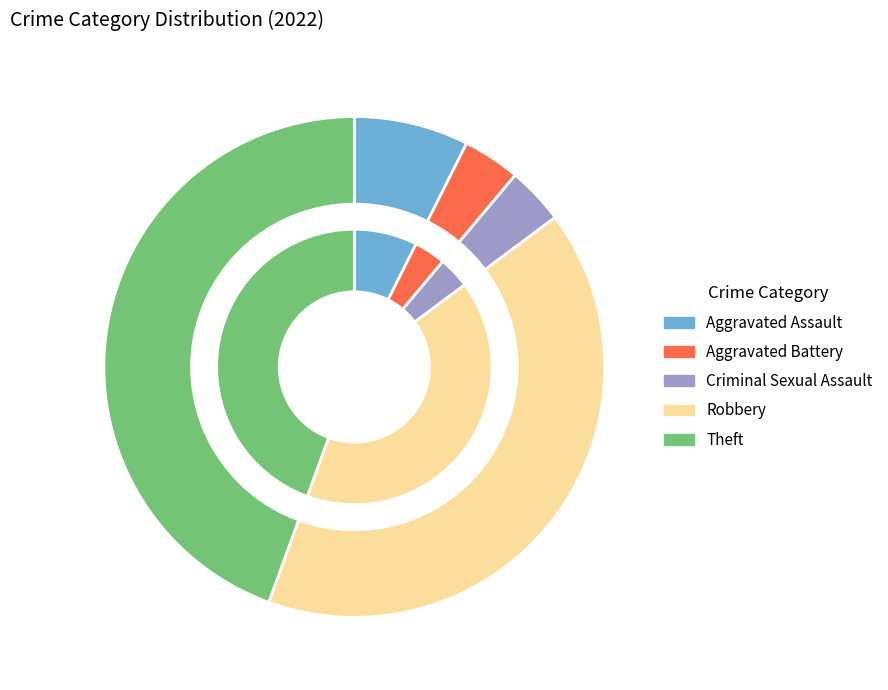

Count the number of slices in the pie.

5